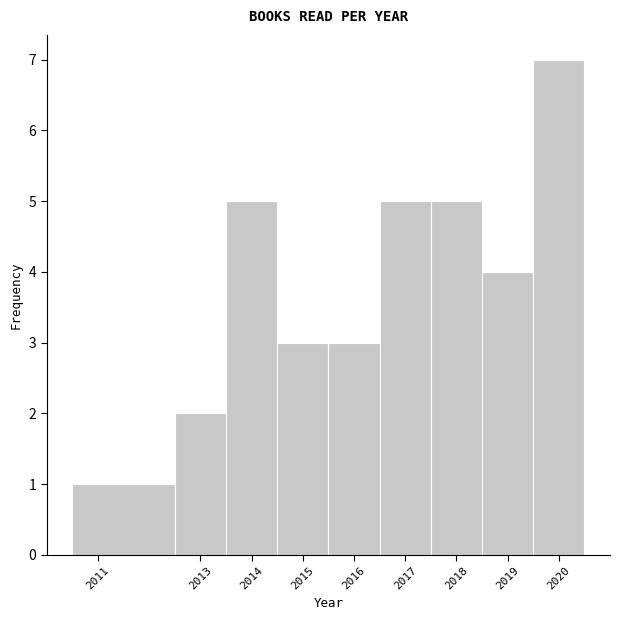

Reading left to right, list every bar in this chart as the range it spans on the x-axis followed by its height. The values are not printed on the chart, so give them approximately, as read against the axis.

2010.5 to 2012.5: 1
2012.5 to 2013.5: 2
2013.5 to 2014.5: 5
2014.5 to 2015.5: 3
2015.5 to 2016.5: 3
2016.5 to 2017.5: 5
2017.5 to 2018.5: 5
2018.5 to 2019.5: 4
2019.5 to 2020.5: 7